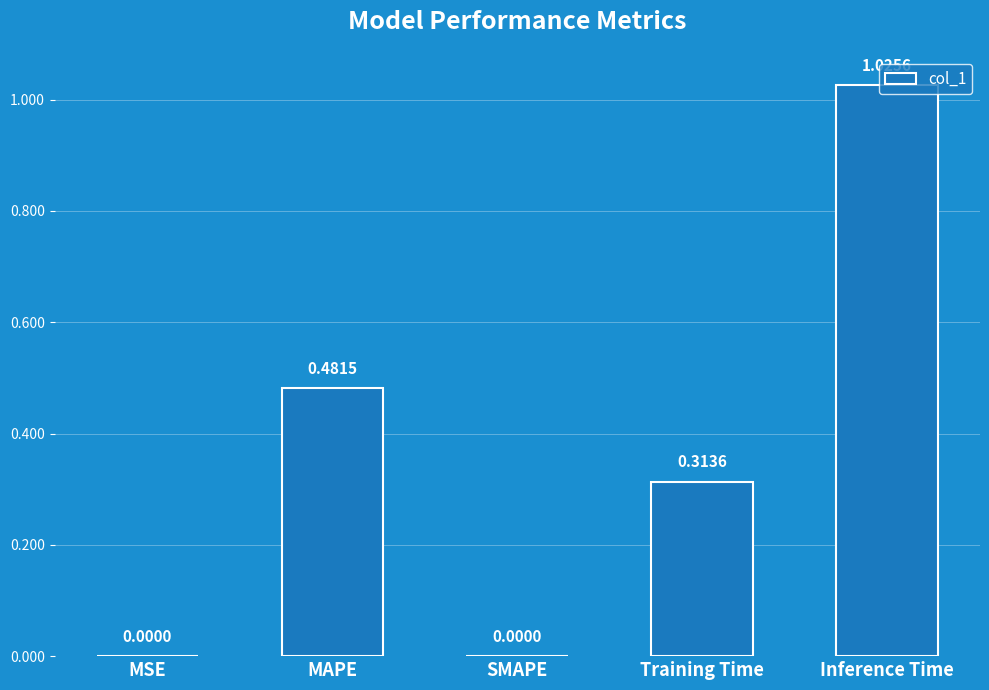

How many positive values are there?

4